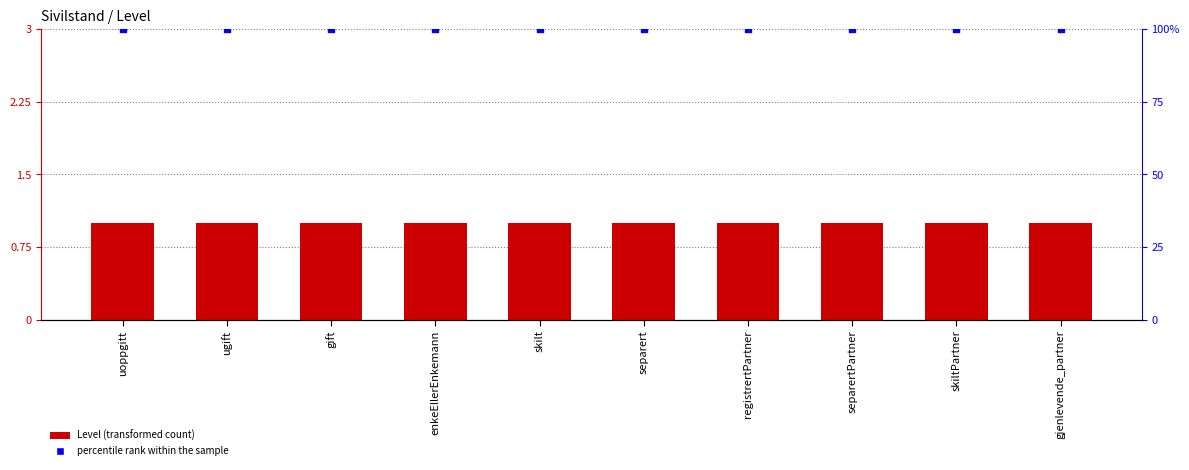

Which series has the largest total across all categories?

percentile rank within the sample